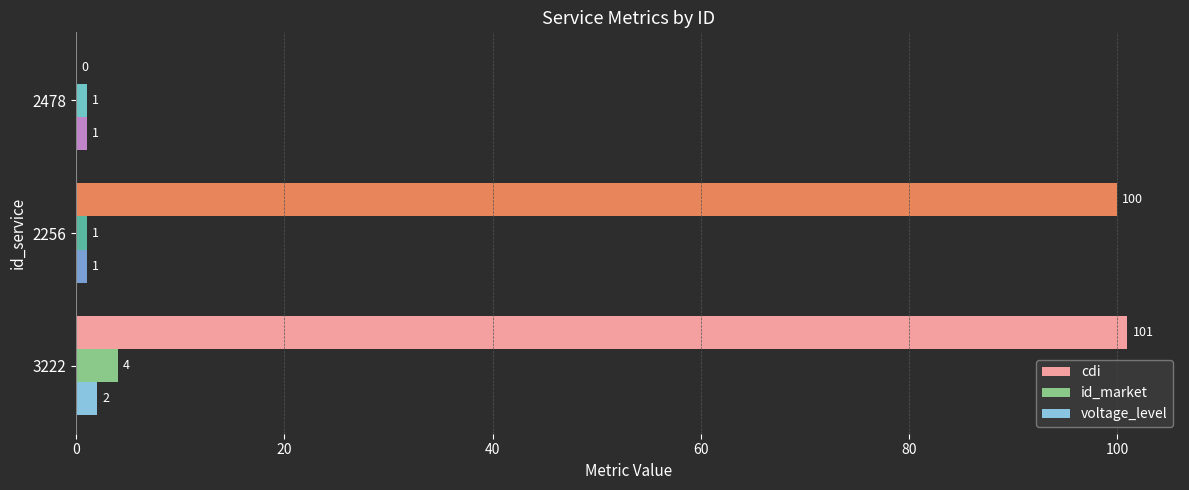

Which series changed the most between 3222 and 2478?

cdi